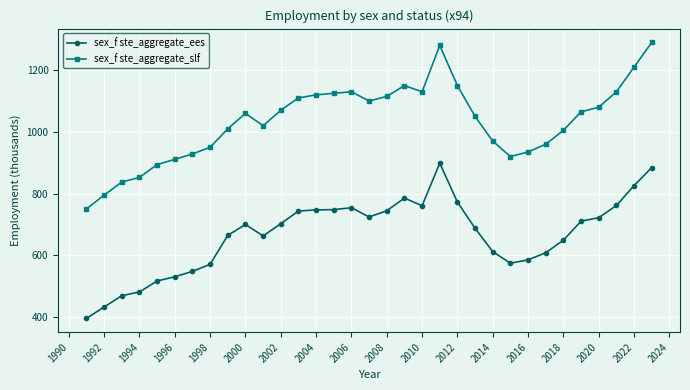

True or false: sex_f ste_aggregate_slf has more than 2 points higher than both neighbors.

True